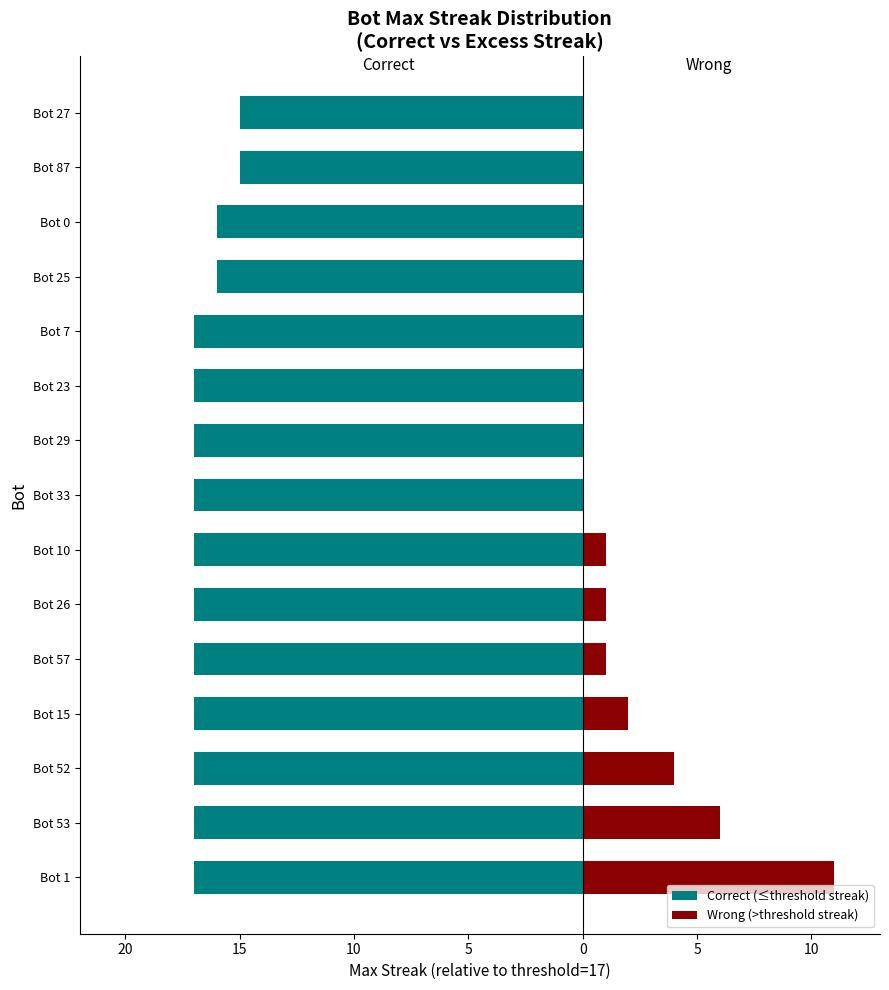

Count the number of categories in the chart.

15